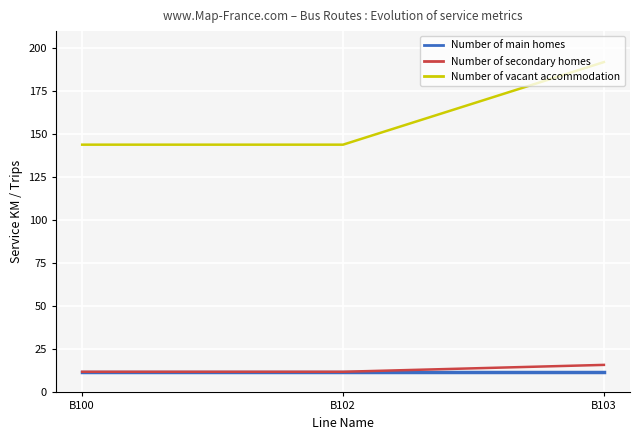

At which category is the sum across all series the highest?

B103